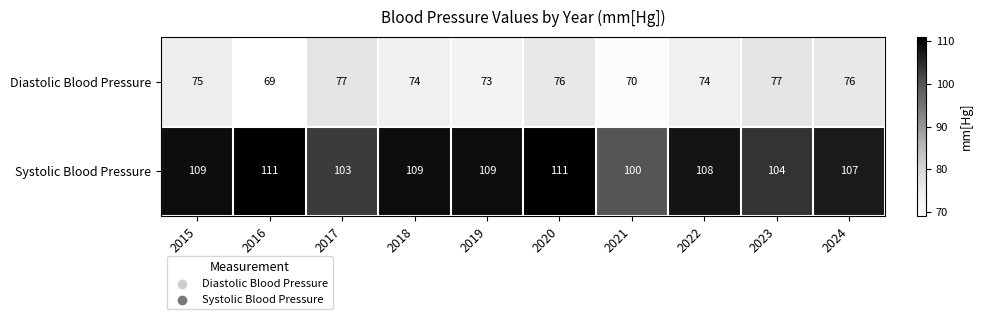

What is the total value across all series at 2020?

187